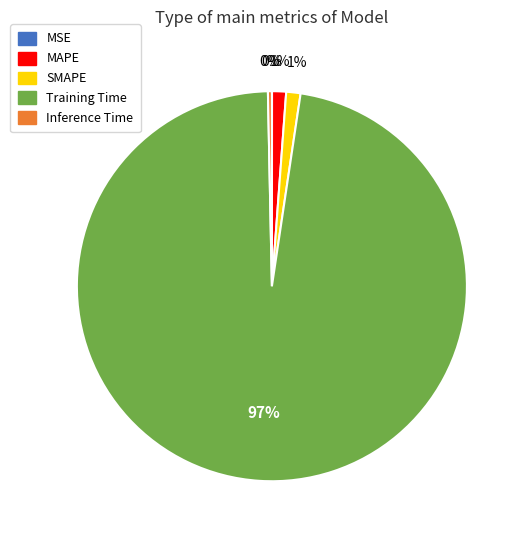

Combined, do Training Time and SMAPE account for over 50%?

Yes